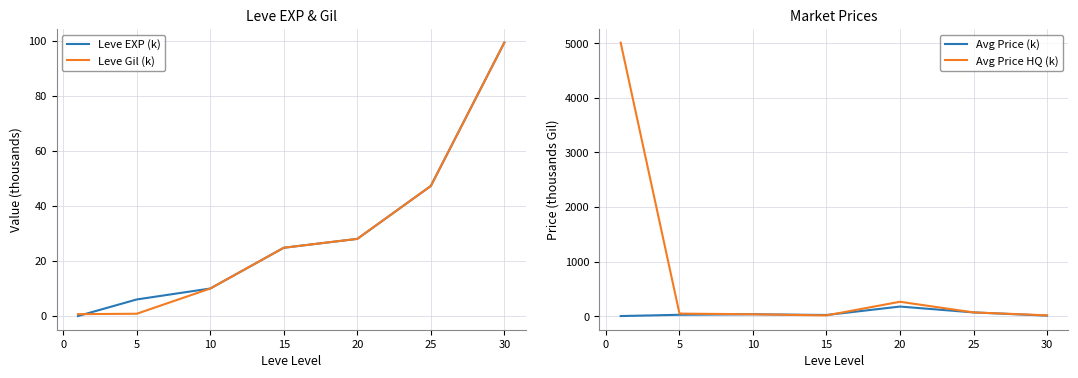

The value of Leve EXP (k) at 25 is 47.2. True or false?

True